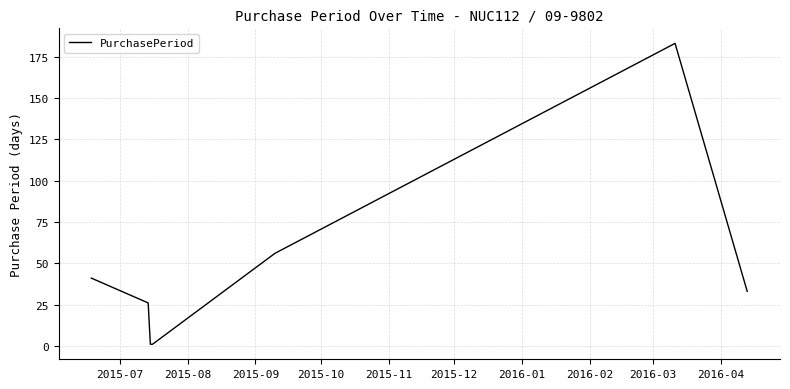

What is the greatest value displayed?

183